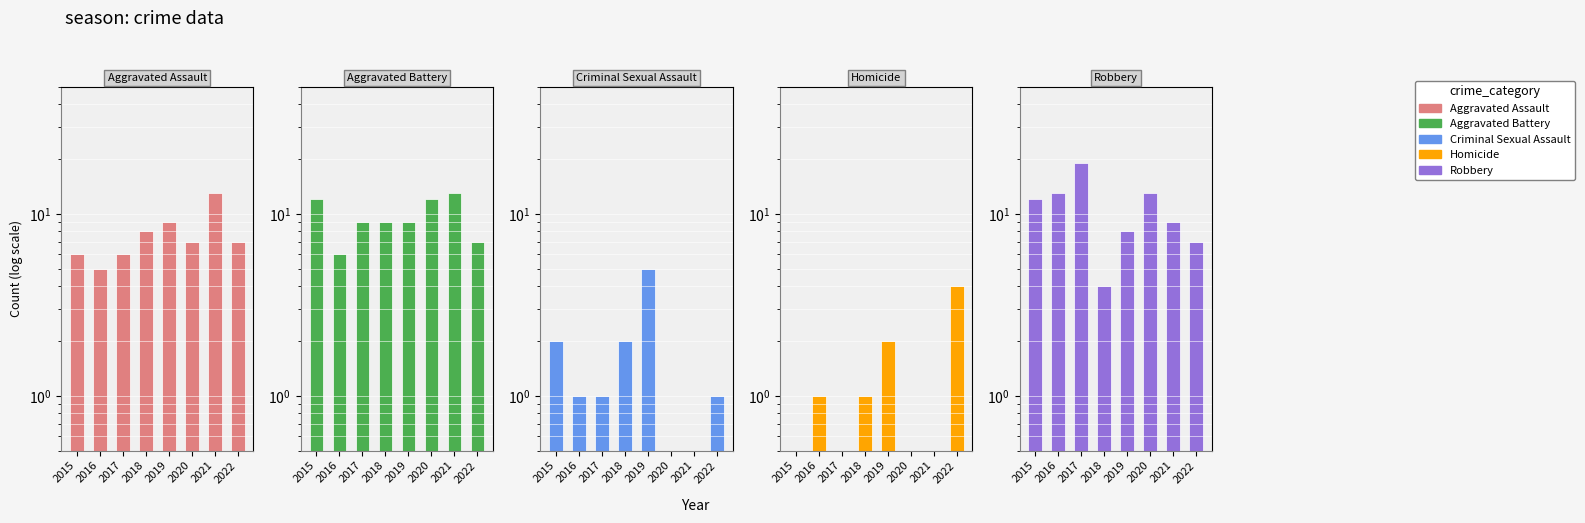

What is the approximate value of Criminal Sexual Assault at 2018?

2